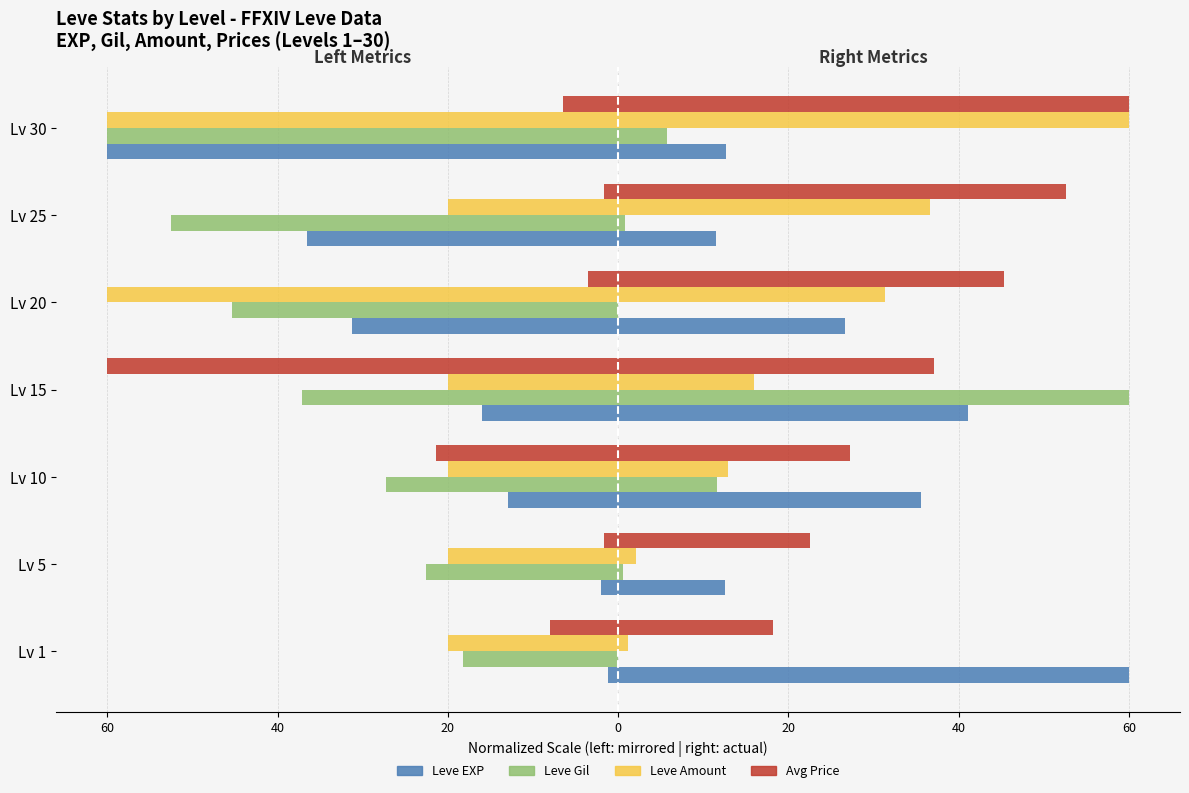

Which series has the largest range (max minus min)?

Leve EXP